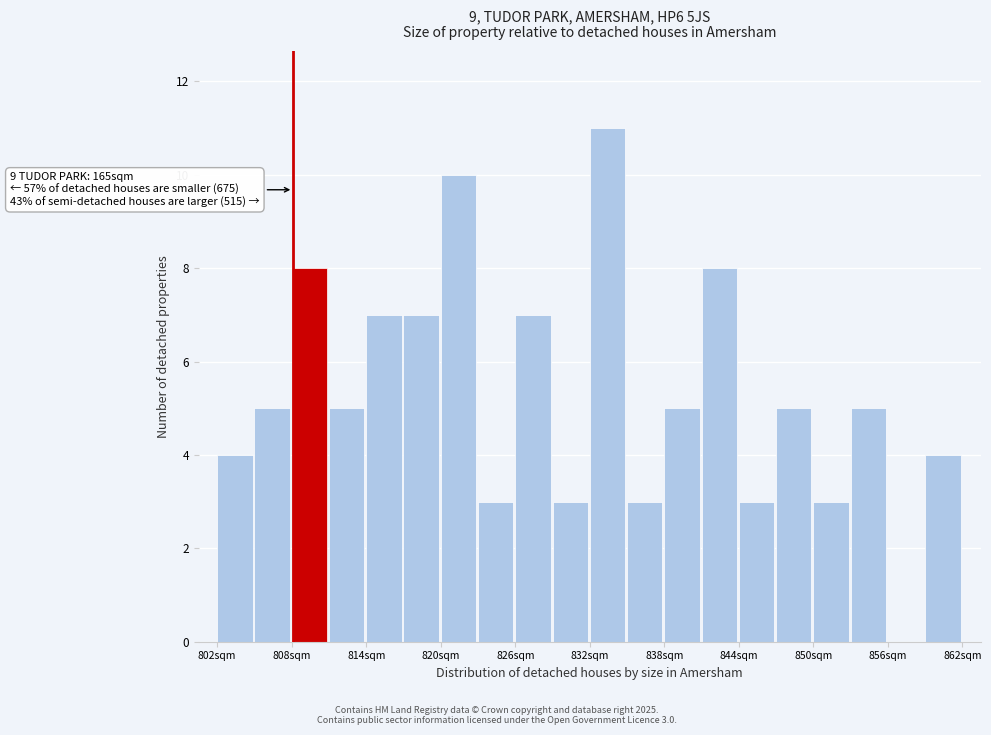

Read against the x-axis, roughly where is the centre of the tallest bar?

833